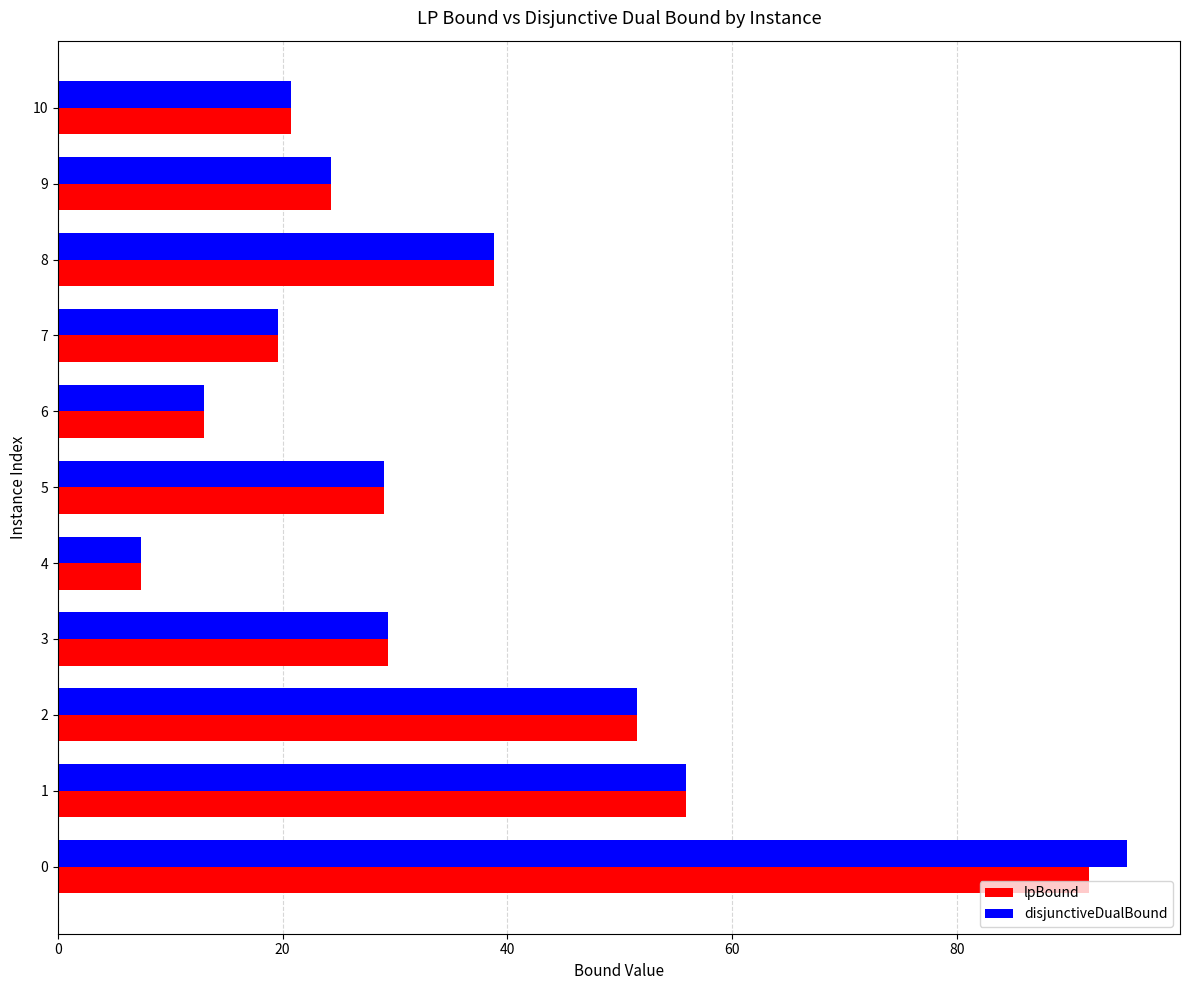

How many values in the disjunctiveDualBound series exceed 28?

6